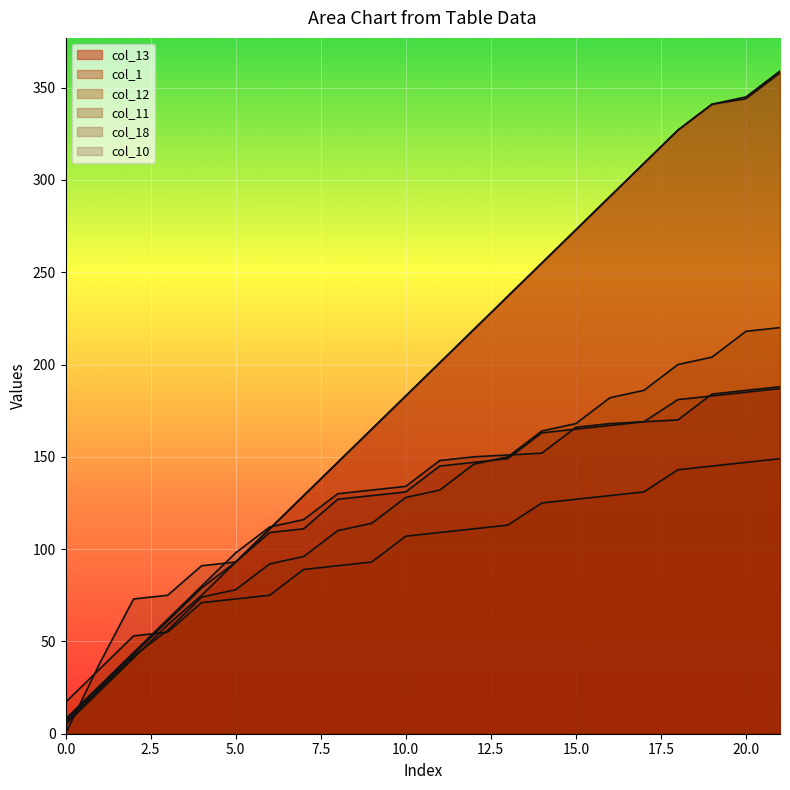

How many data points in col_13 are less than 201?

11